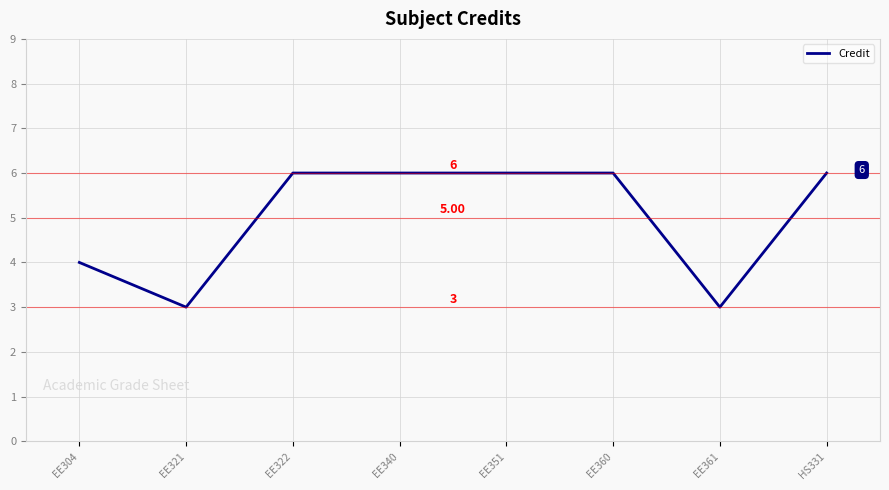

Is this an area chart (filled region under the line)?

No